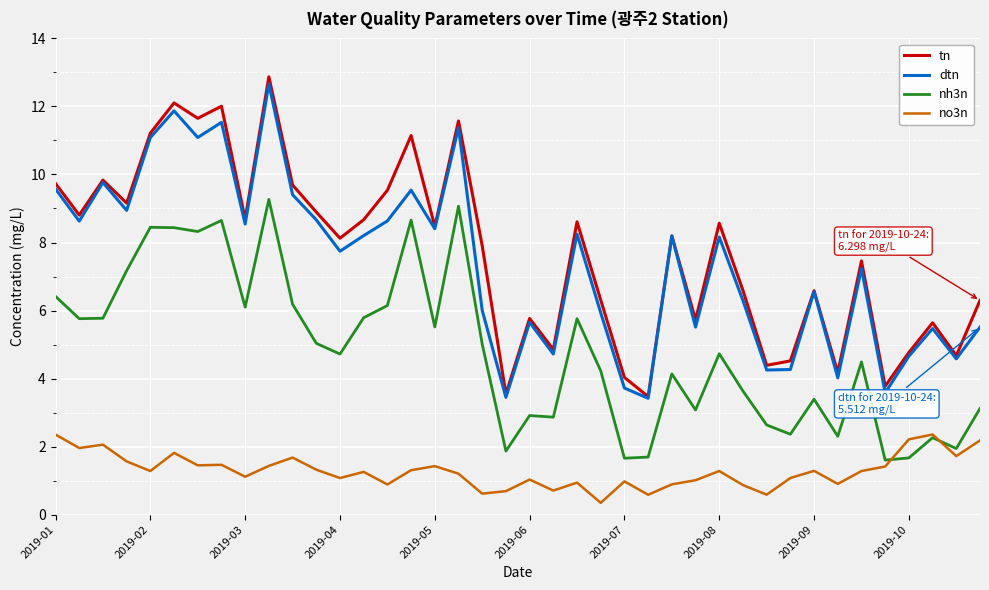

What is the maximum value for tn?

12.9